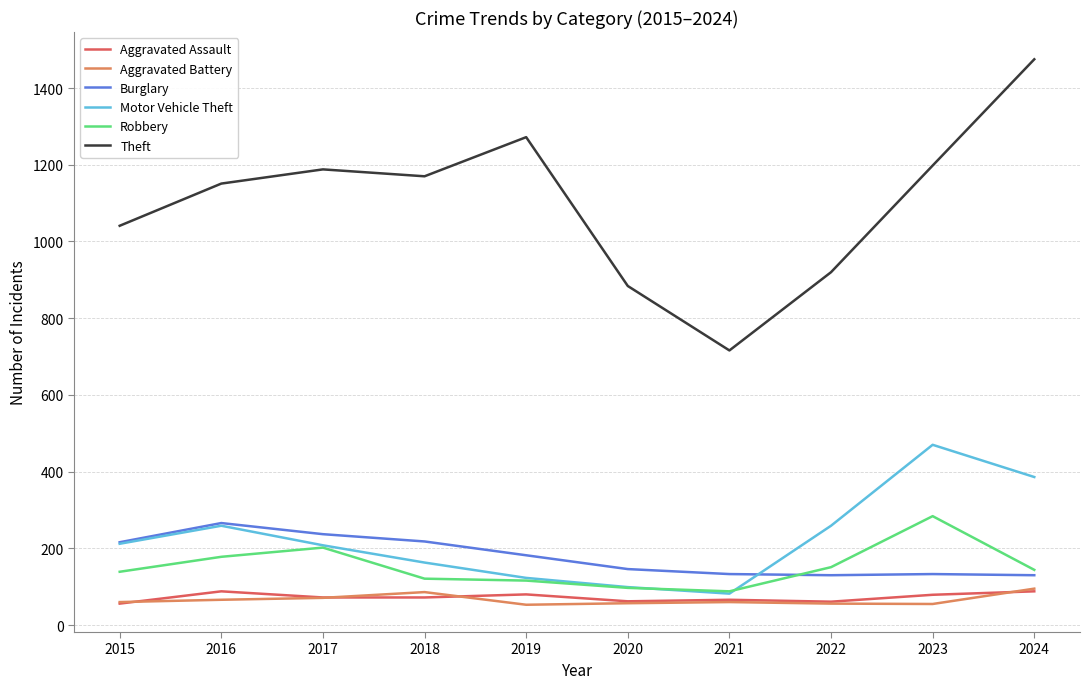

How many series are shown in this chart?

6